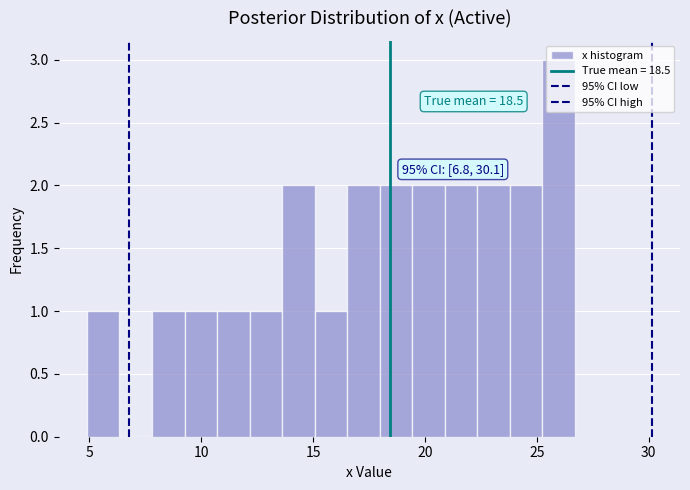

Around what value on the x-axis is the tallest bar? Give the approximate position of its centre, as read against the axis.

26.0